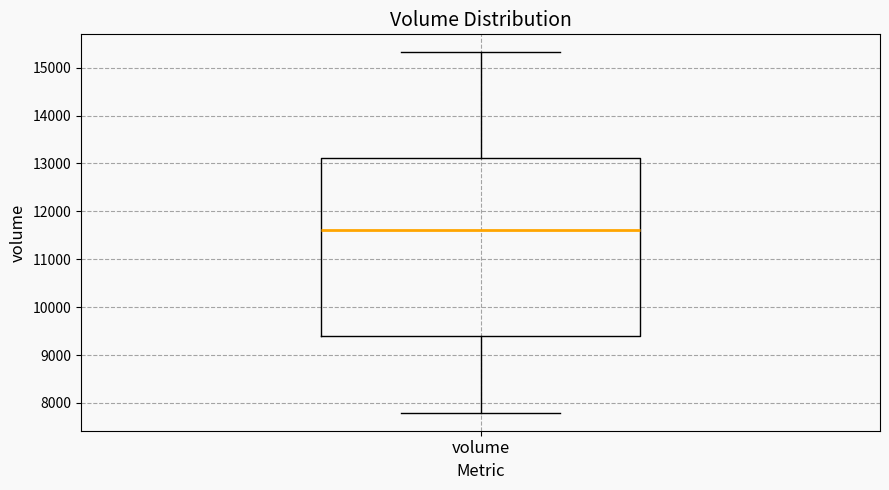

Read this box plot against the y-axis: the position of the median line, the range covered by the box, and the ends of both whiskers. The values are not printed on the chart, so give them approximately, as read against the axis.

median 11600, box 9400 to 13100, whiskers 7800 to 15300